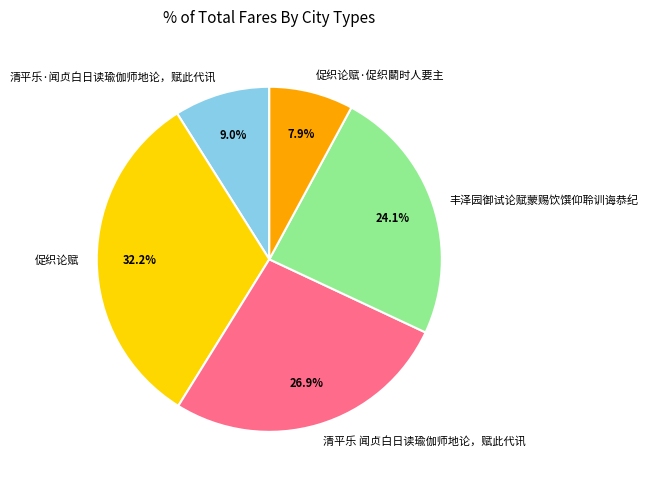

What percentage is NOT represented by 清平乐 闻贞白日读瑜伽师地论，赋此代讯?

73.1%